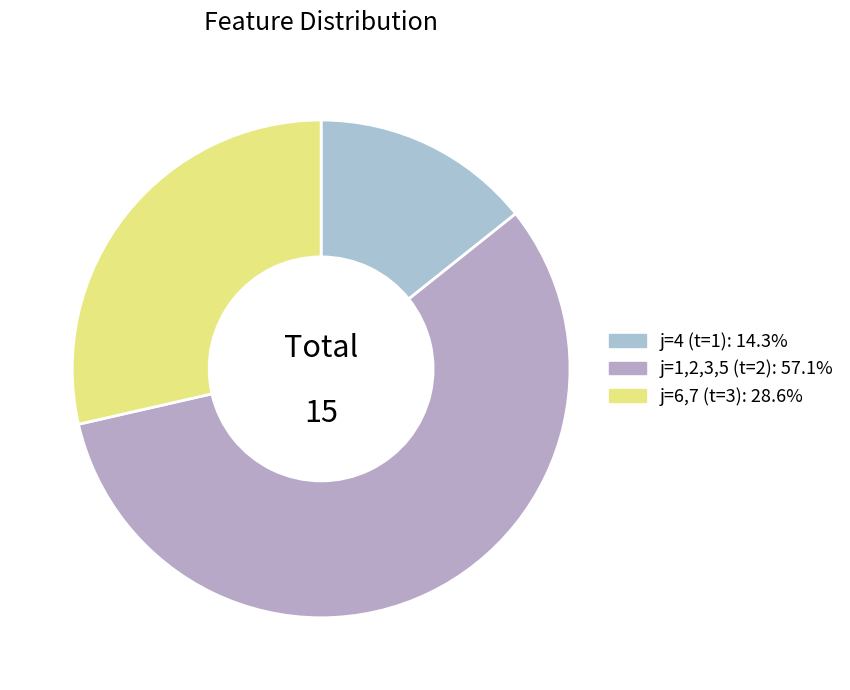

How many slices are in this pie chart?

3